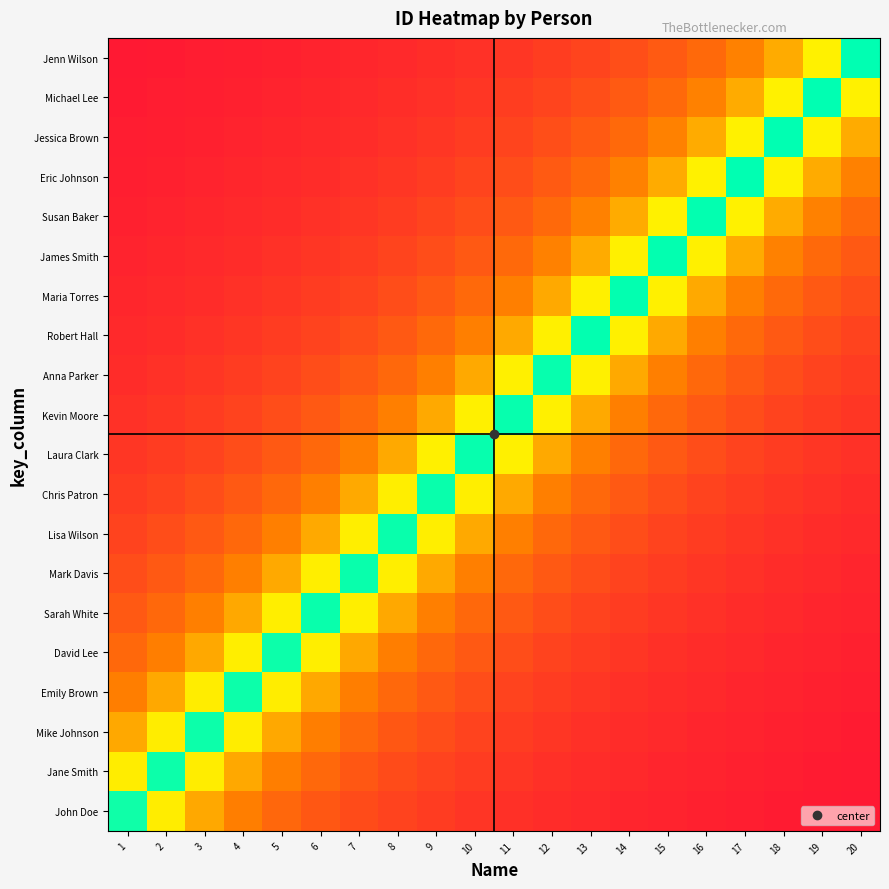

Count the number of data series in this chart.

20